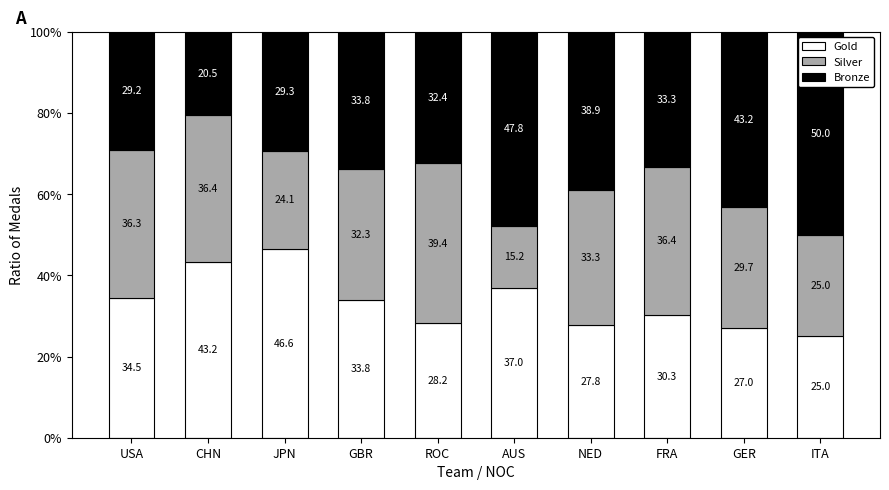

What is the average value of the Gold series?

33.3